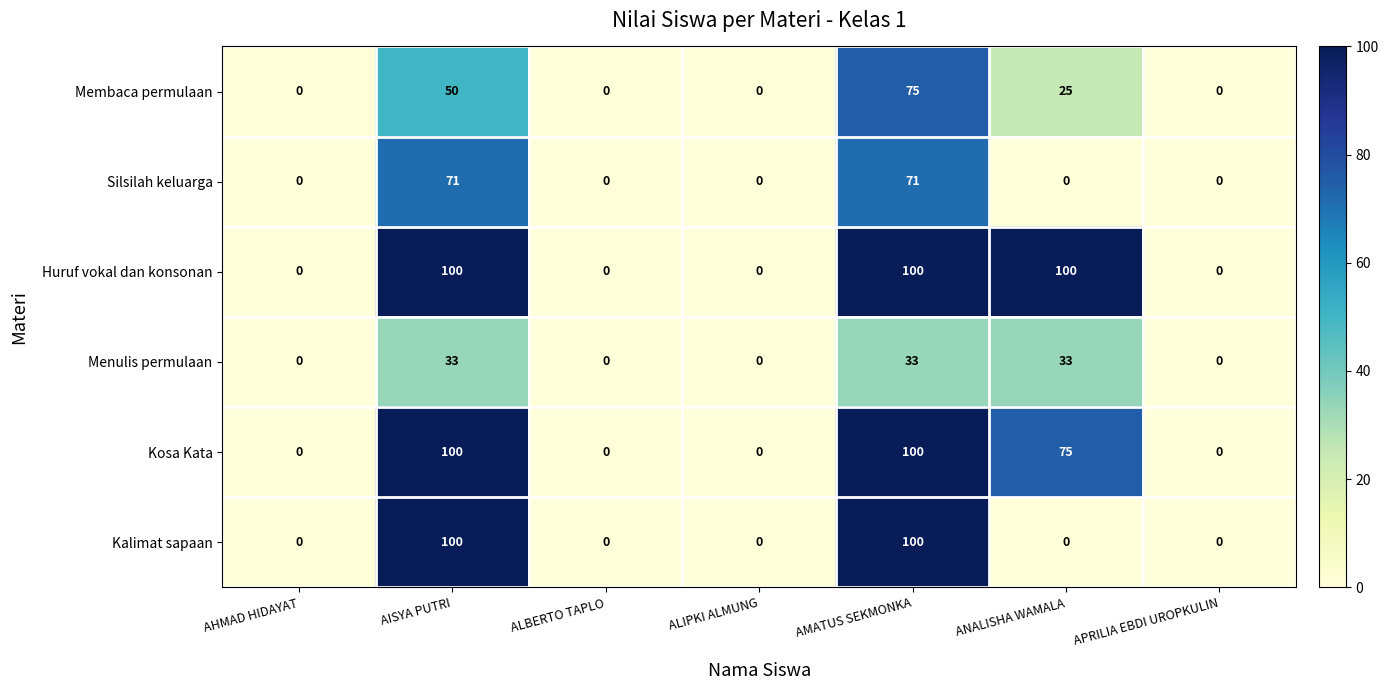

Count the Kosa Kata values in the range 0 to 100.

7